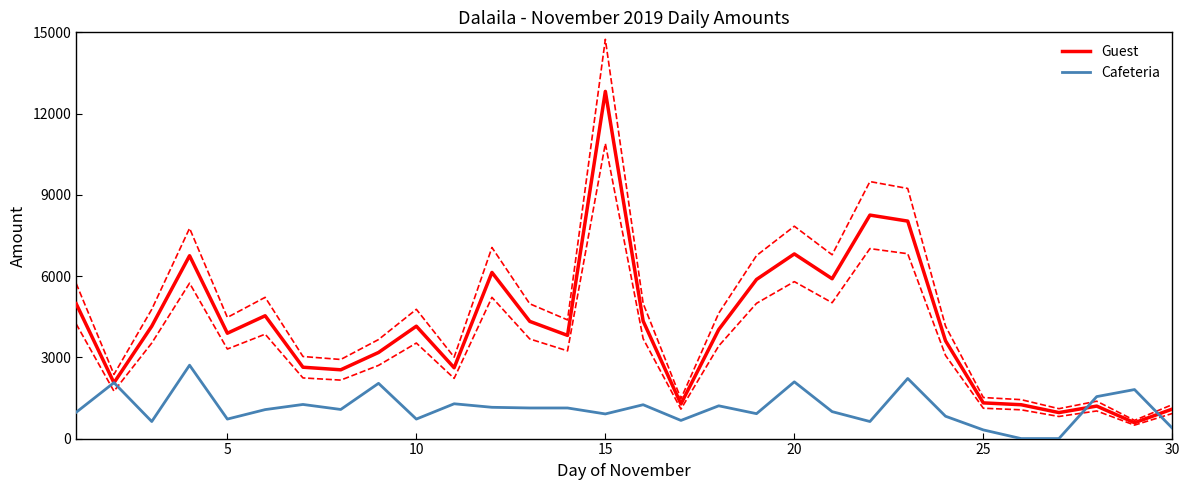

Rank the series by their maximum value, from lowest to highest.

Cafeteria, Guest